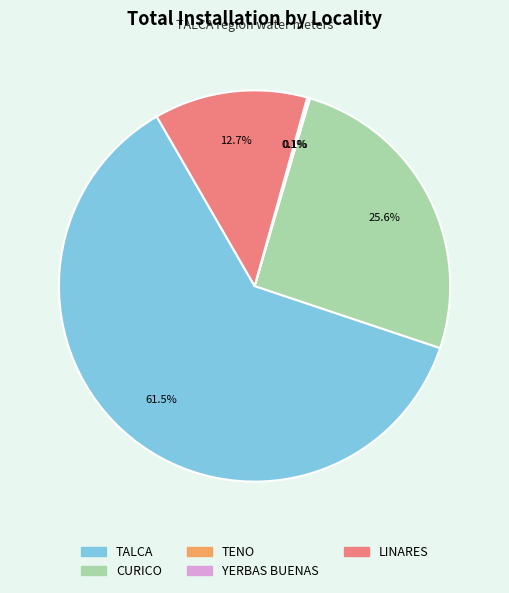

Combined, what portion of the pie is CURICO and TALCA?

87.1%